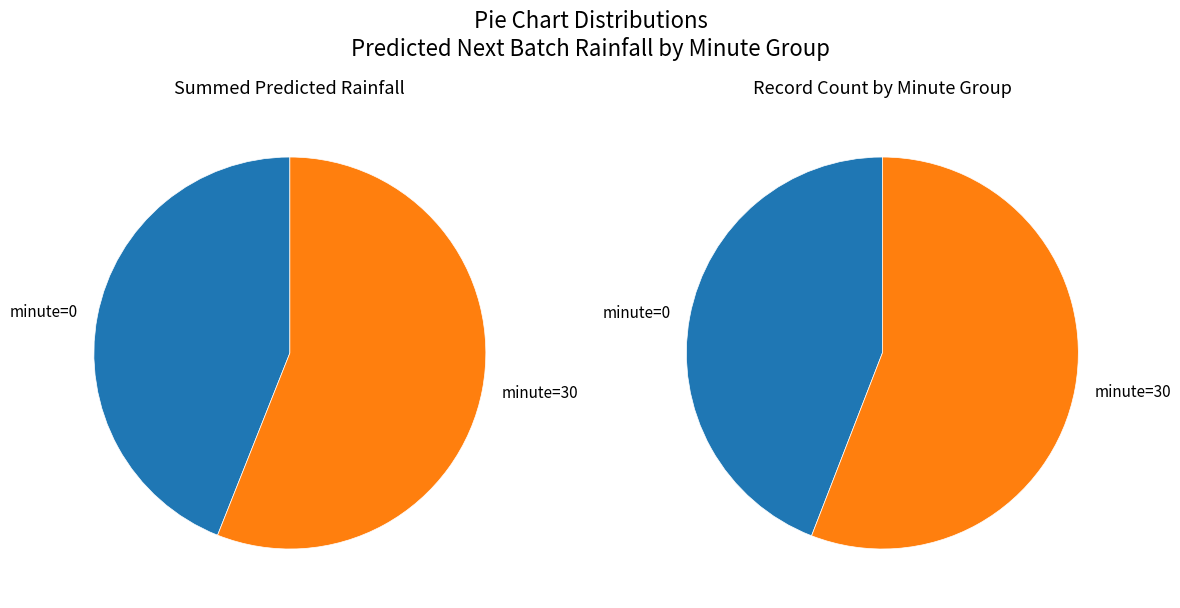

Is the sum of minute=0 and minute=30 greater than half?

Yes